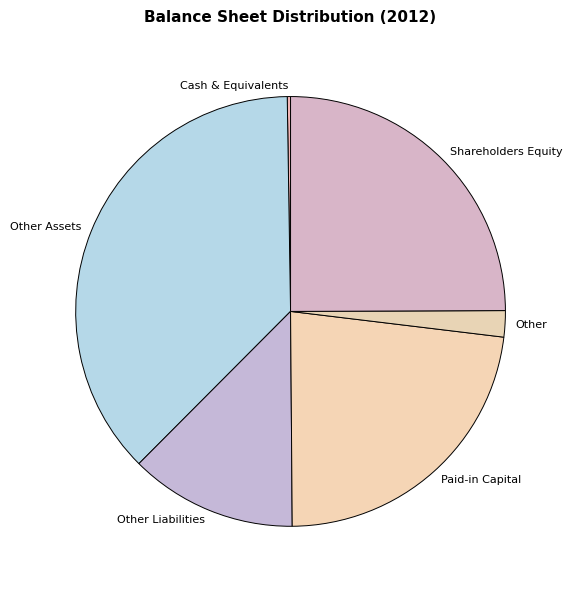

Does Other Assets represent more than half of the total?

No